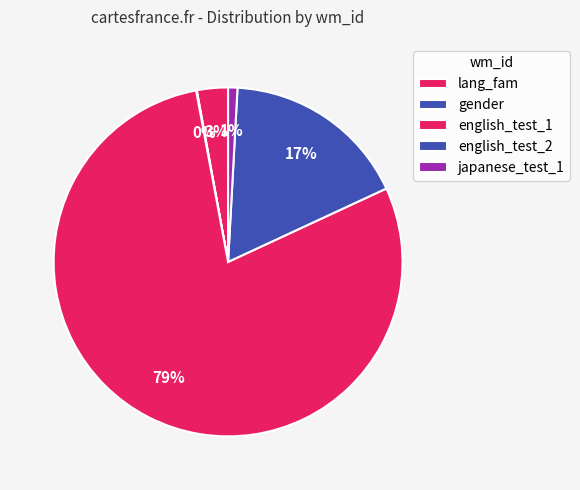

Combined, do japanese_test_1 and english_test_1 account for over 50%?

Yes